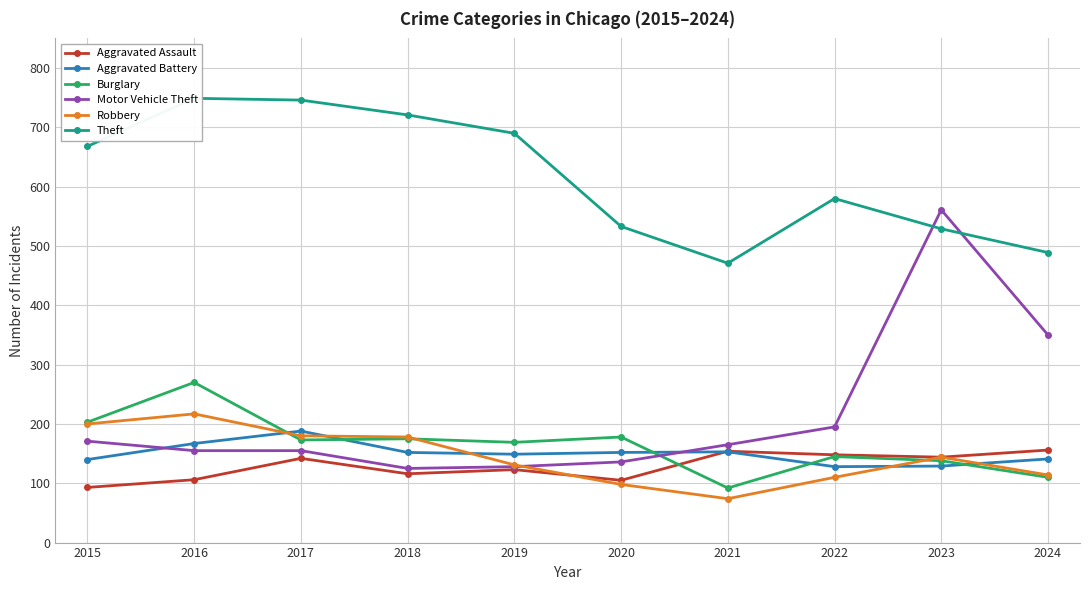

List the series in order of their peak value, highest first.

Theft, Motor Vehicle Theft, Burglary, Robbery, Aggravated Battery, Aggravated Assault